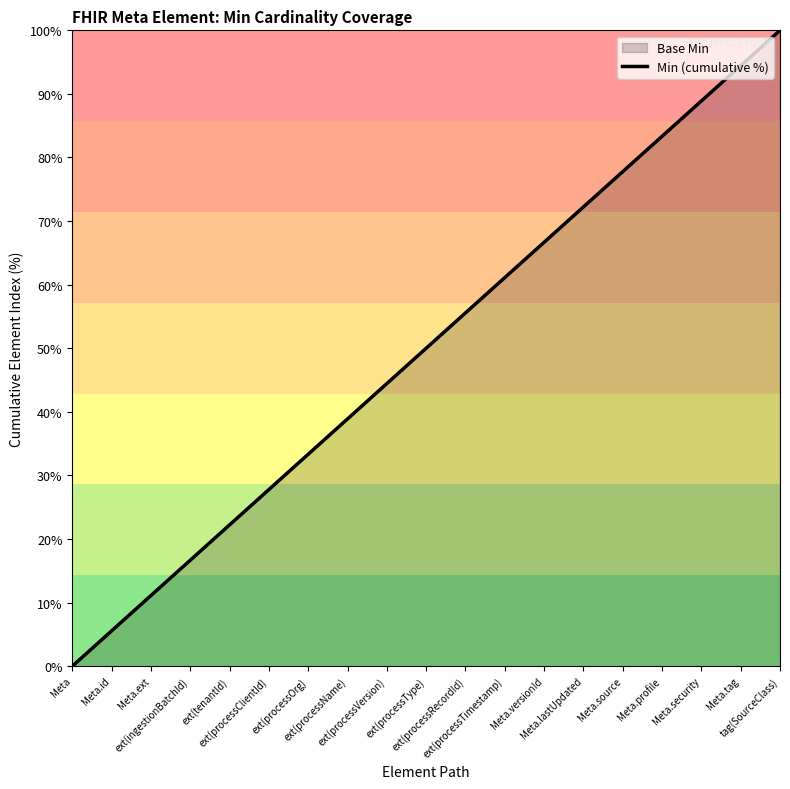

At which label is the value closest to 50?

ext(processType)